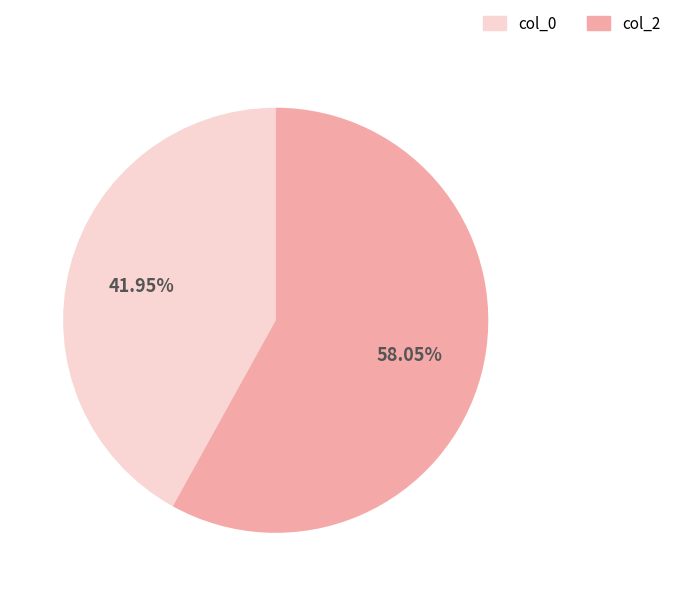

How many slices are in this pie chart?

2